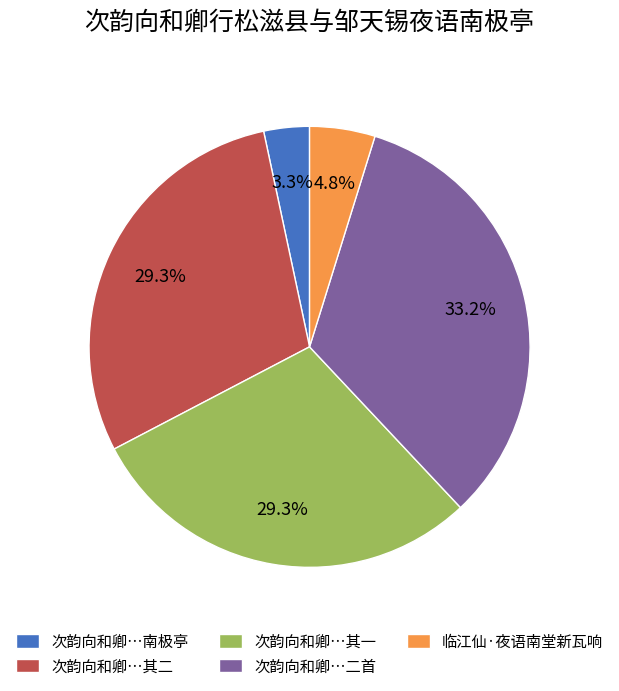

Which slice is the smallest?

次韵向和卿…南极亭